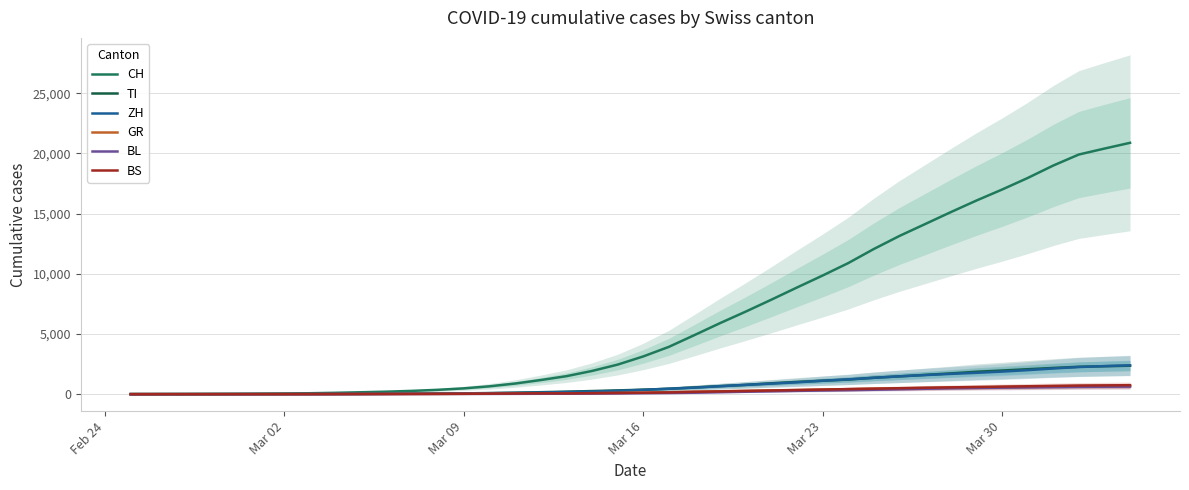

Does the chart have visible grid lines?

Yes